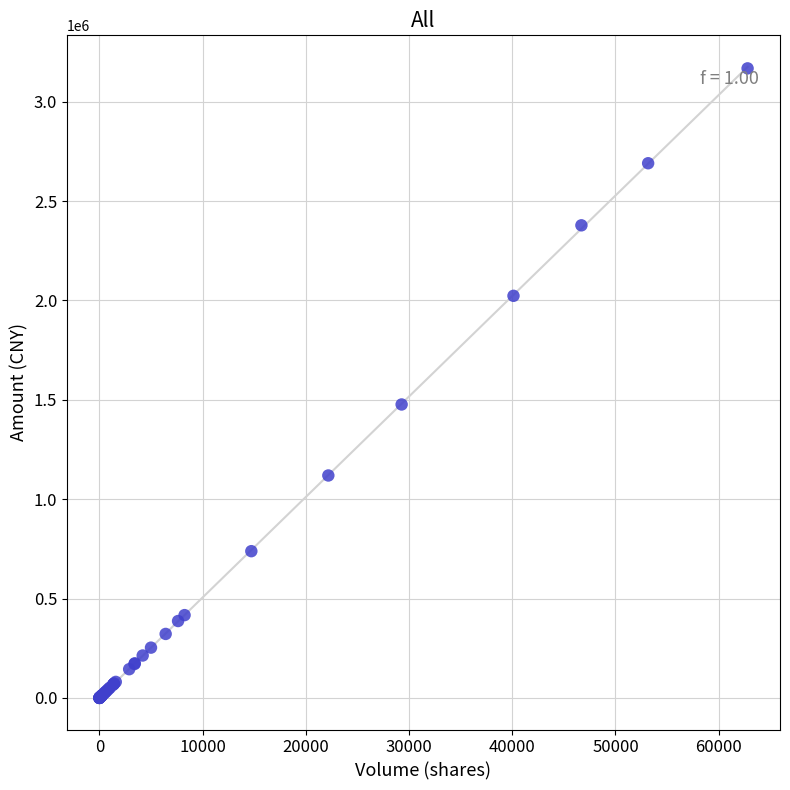

What Y value in the scatter plot is closest to 1583866?

1476625